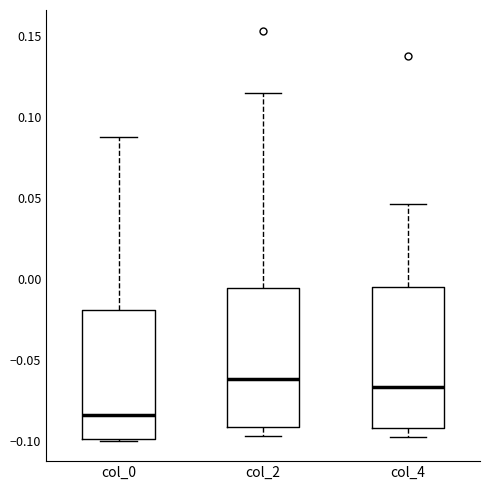

Where does the upper whisker of the box for col_4 end on the y-axis? The values are not printed on the chart, so give them approximately, as read against the axis.

0.045